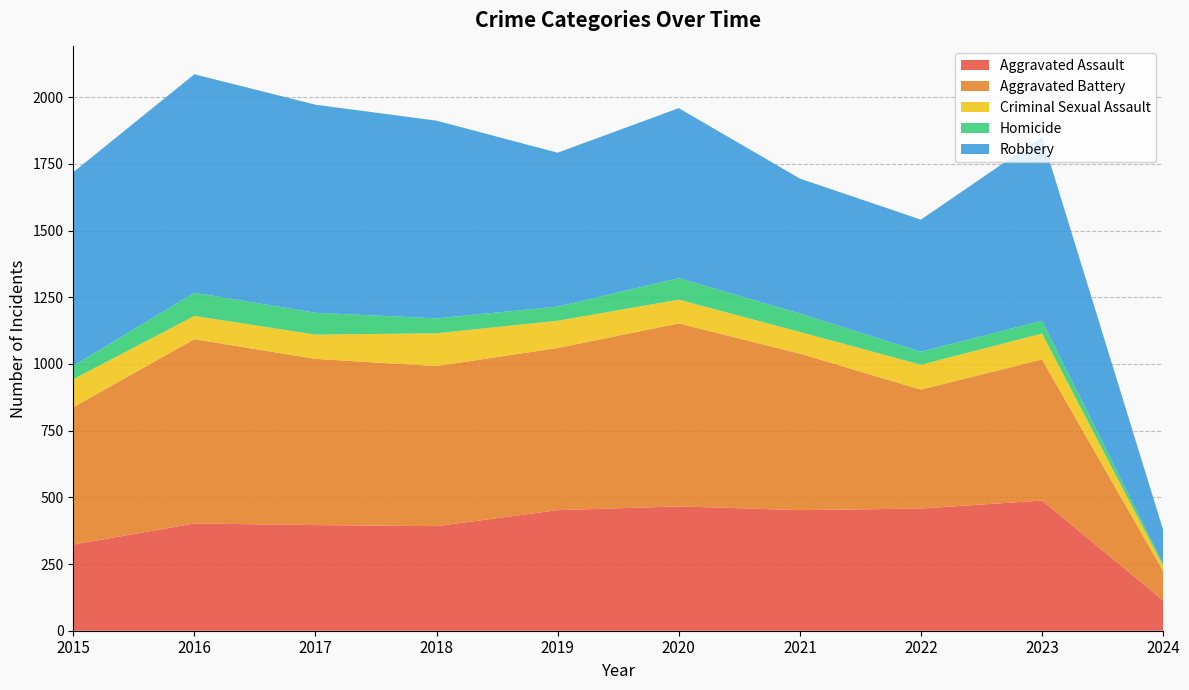

Reading left to right, transcribe all the data shown in this chart.

Aggravated Assault: 323	402	396	392	452	466	452	458	488	114
Aggravated Battery: 515	691	623	600	608	686	587	446	529	110
Criminal Sexual Assault: 105	87	91	123	102	89	81	93	97	19
Homicide: 50	87	82	56	53	81	69	49	48	8
Robbery: 726	819	780	741	577	637	506	495	690	127